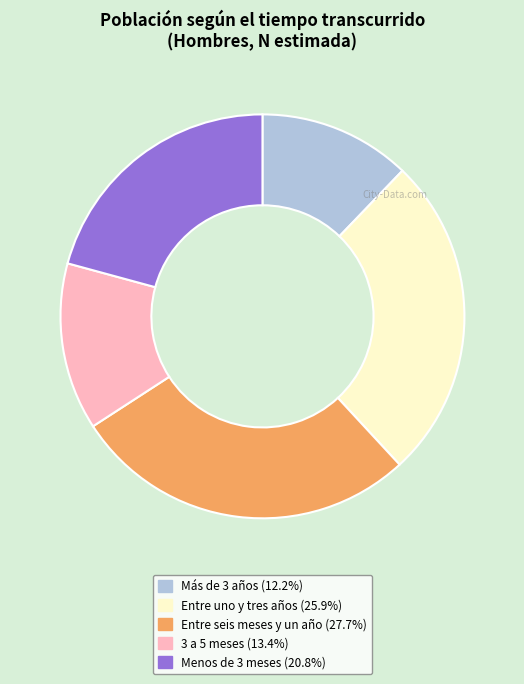

Approximately how many times larger is the value at Más de 3 años compared to Entre uno y tres años?

0.5